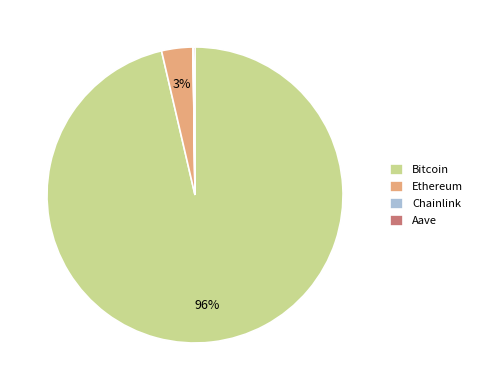

To the nearest percent, what portion does Ethereum represent?

3%